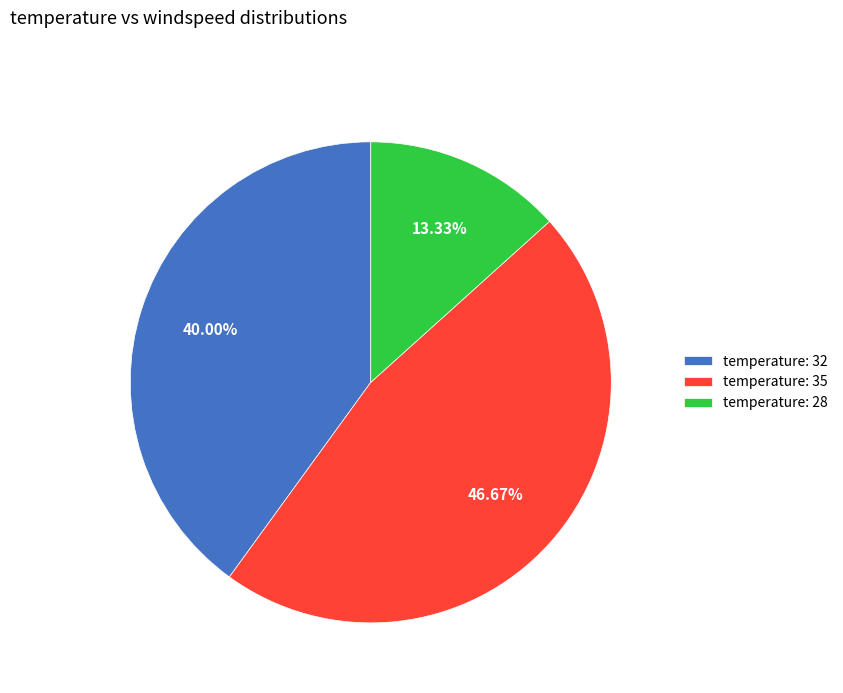

Is there any slice that represents more than half of the pie?

No